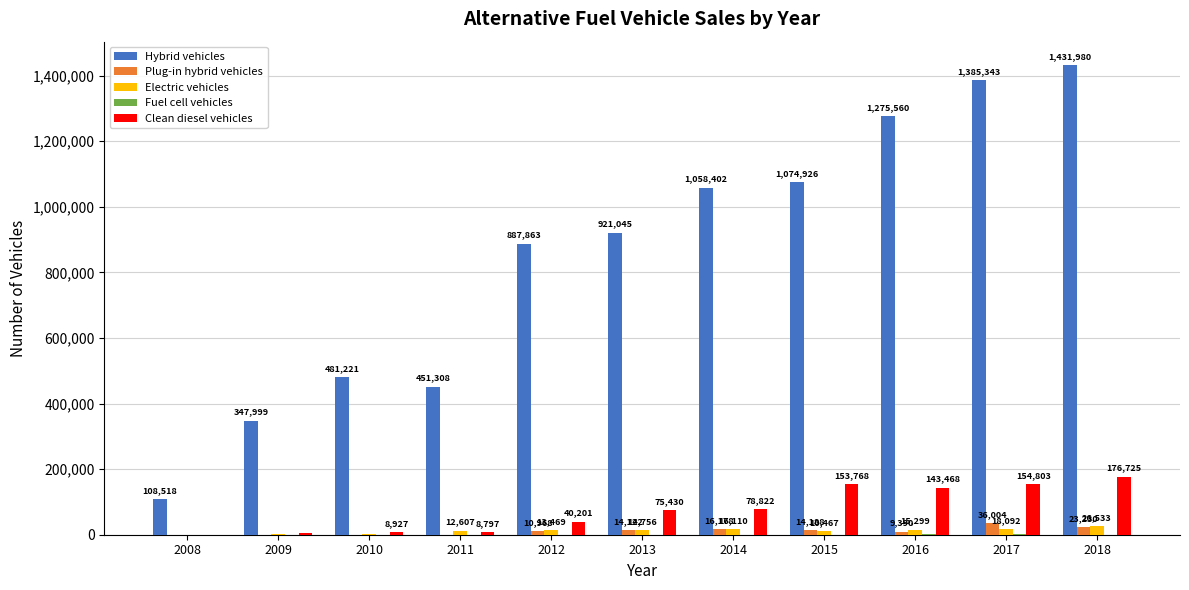

What is the total value across all series at 2009?

353441